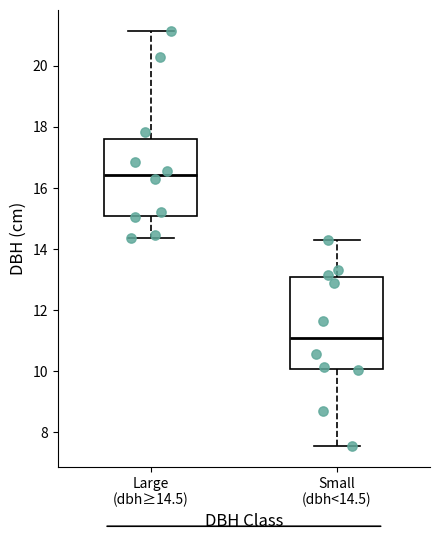

Which box is the tallest, from its lower edge to its upper edge?

Small (dbh<14.5)